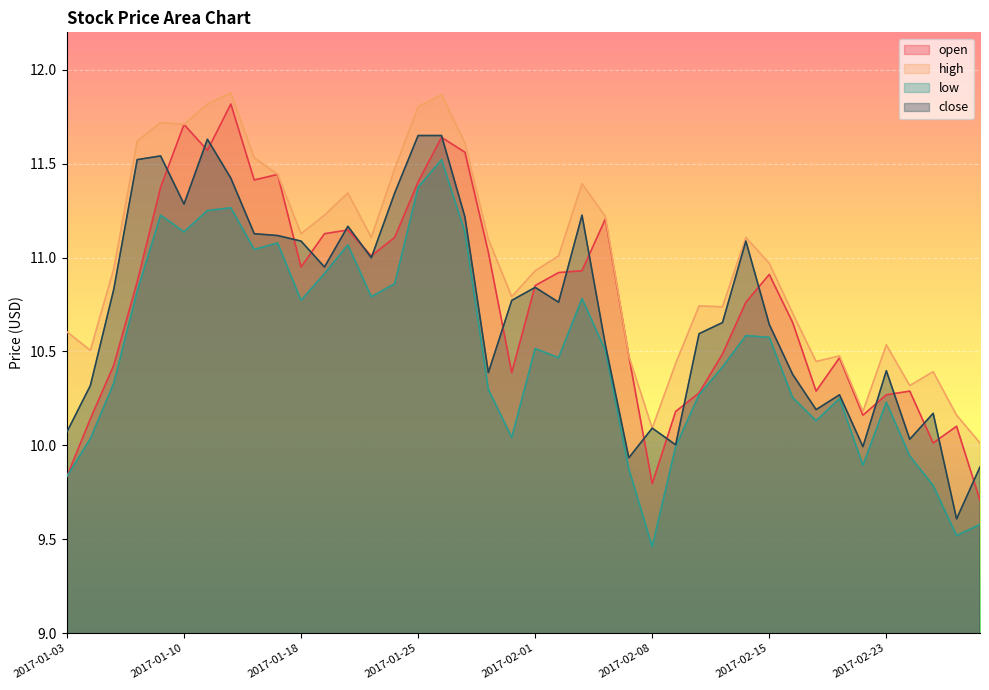

Which category has the highest value across all series?

2017-01-12